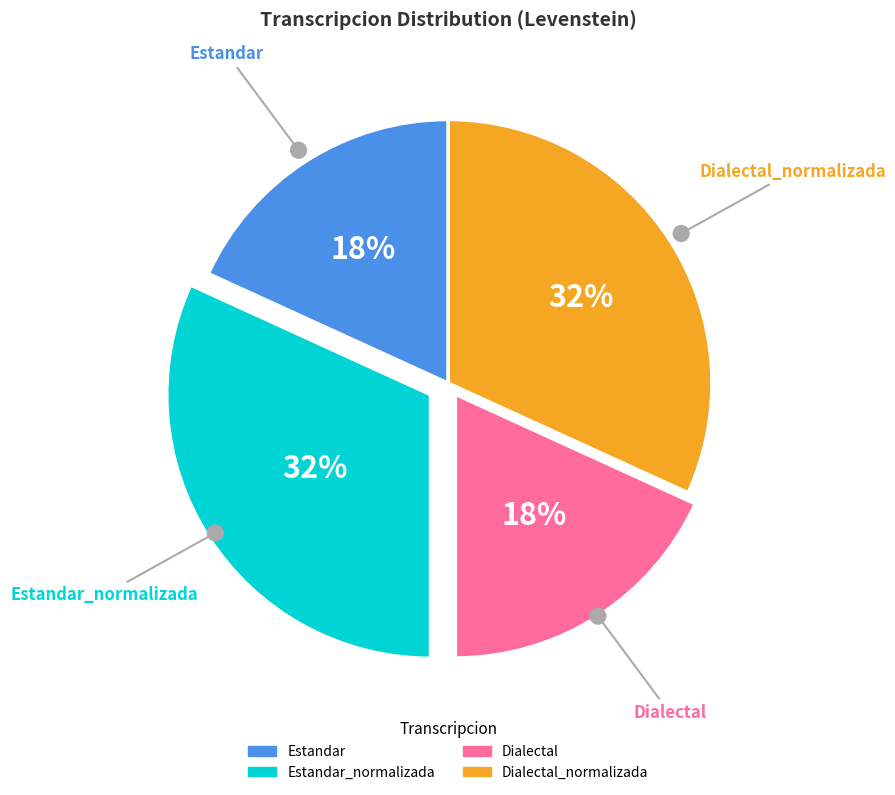

Does any single category account for the majority?

No